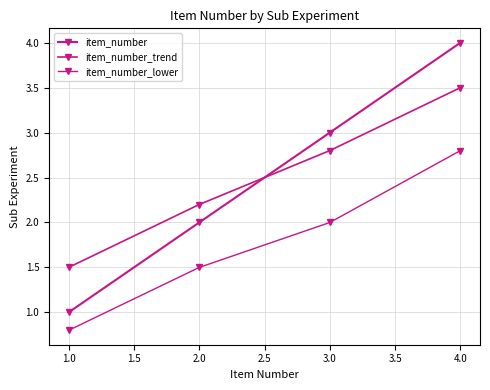

Does the chart display data point markers on the line(s)?

Yes